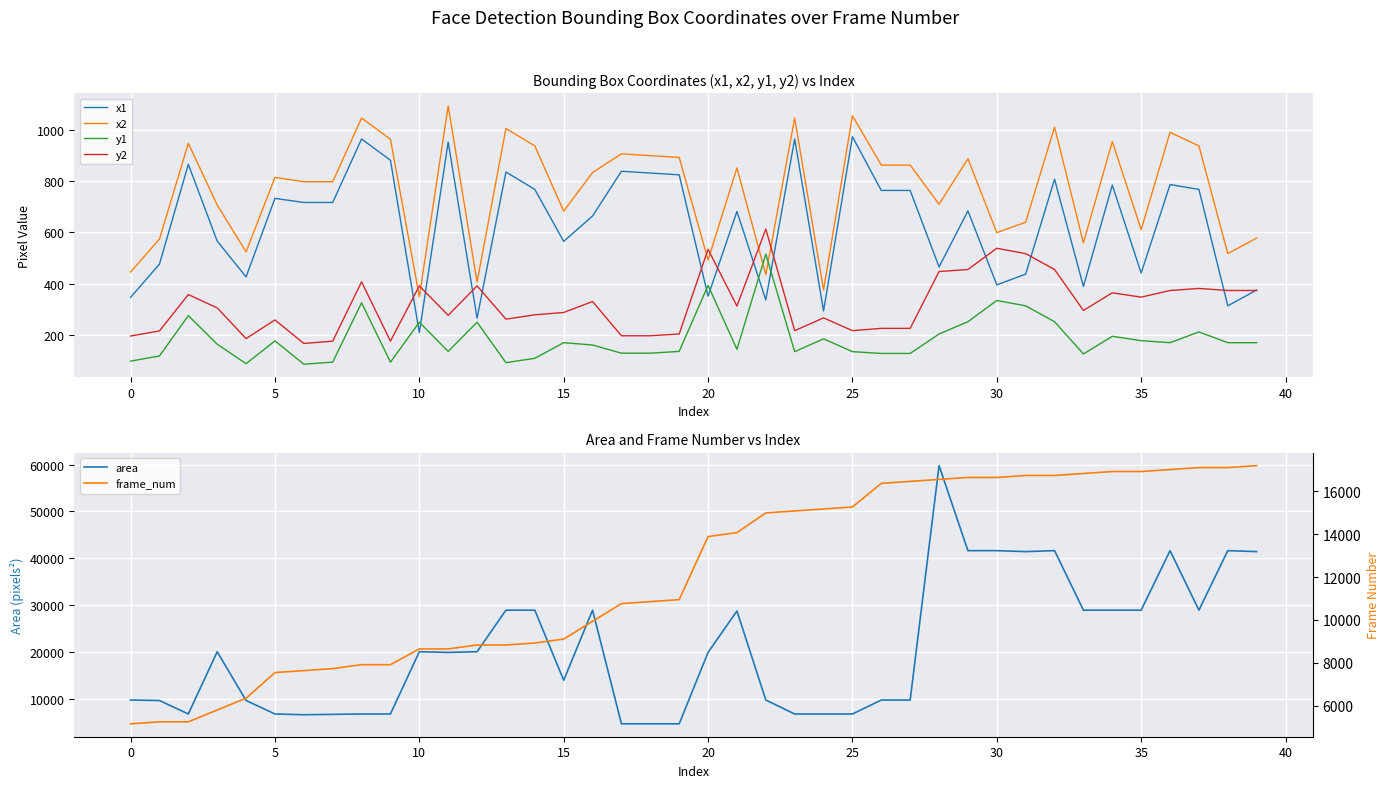

Rank the series by their maximum value, from highest to lowest.

area, frame_num, x2, x1, y2, y1